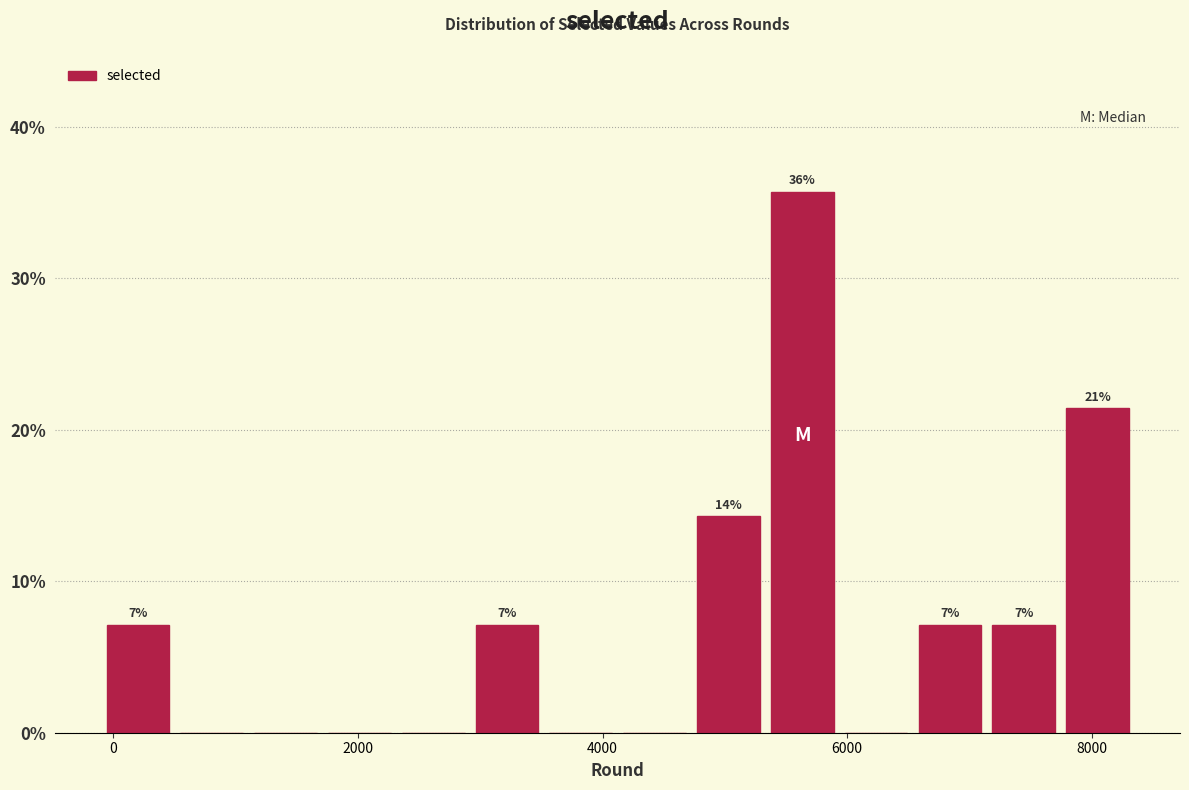

Read against the x-axis, roughly where is the centre of the tallest bar?

5600